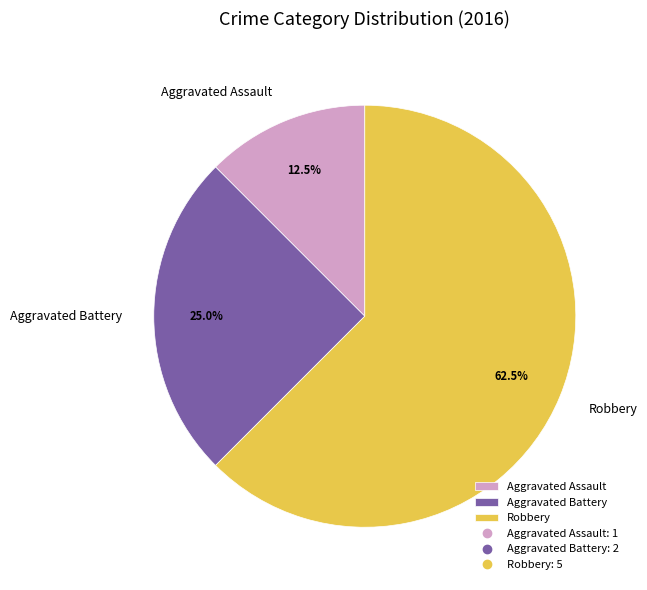

Count the number of slices in the pie.

3